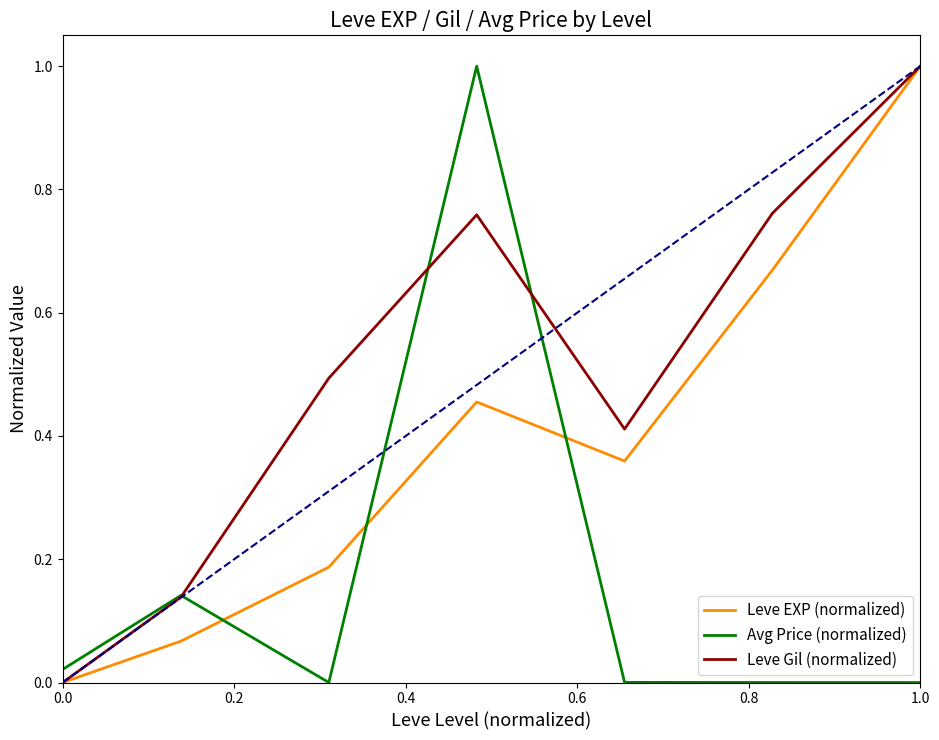

List the series in order of their overall mean, lowest first.

Avg Price (normalized), Leve EXP (normalized), Leve Gil (normalized)